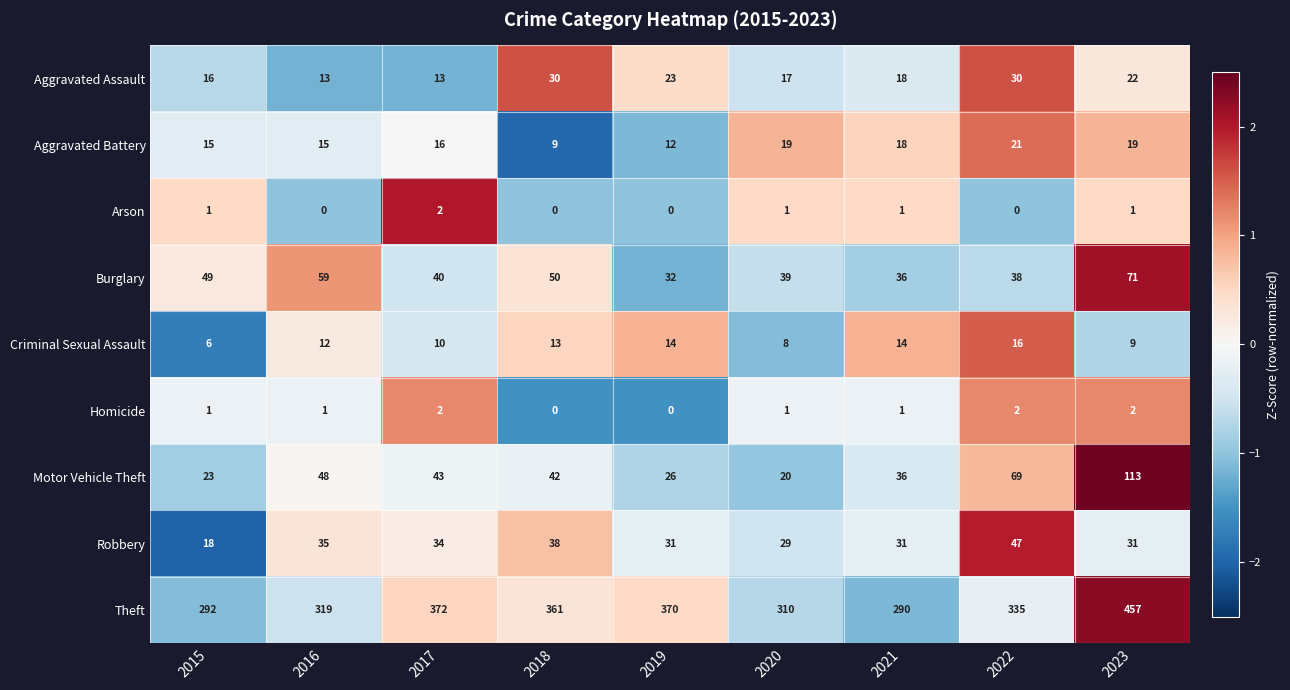

Rank the categories by Burglary value from highest to lowest.

2023, 2016, 2018, 2015, 2017, 2020, 2022, 2021, 2019